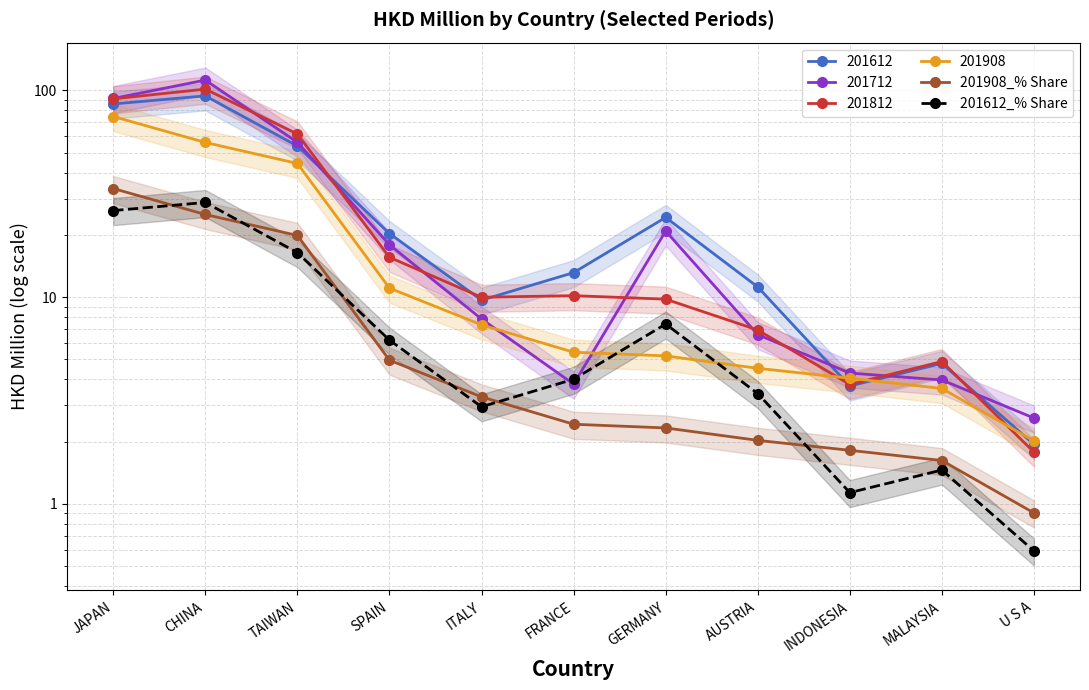

True or false: 201612_% Share has a value of 3.4 at AUSTRIA.

True